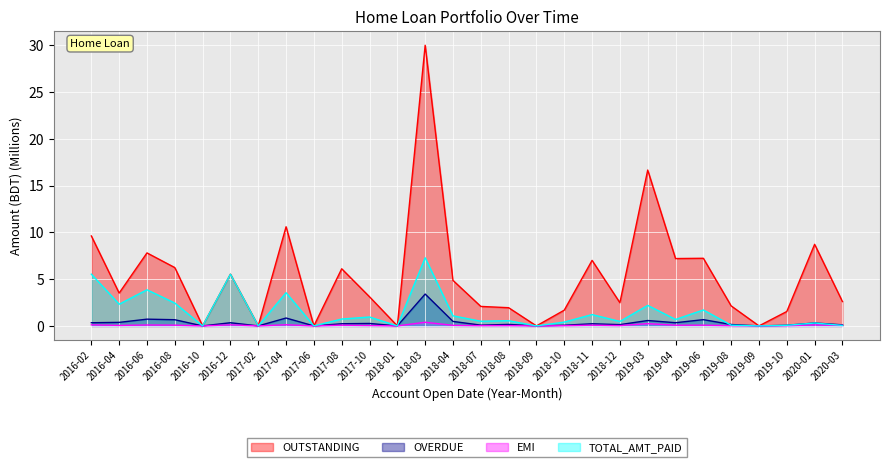

True or false: OVERDUE and EMI cross at least once.

False